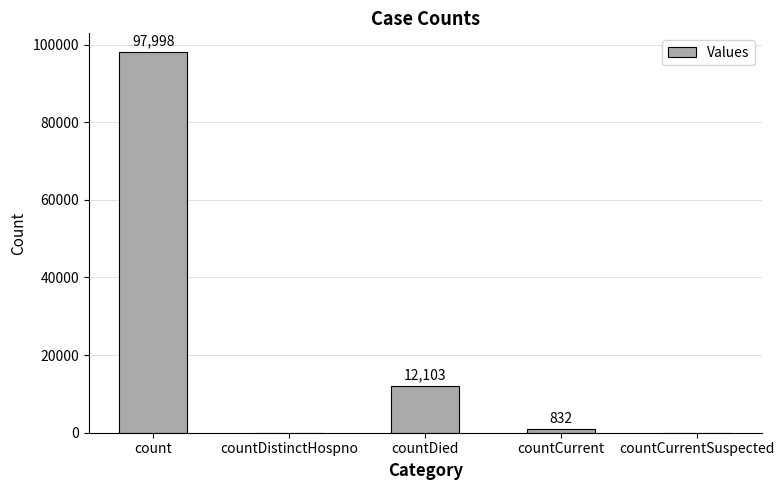

At which category does the chart reach its peak across all series?

count